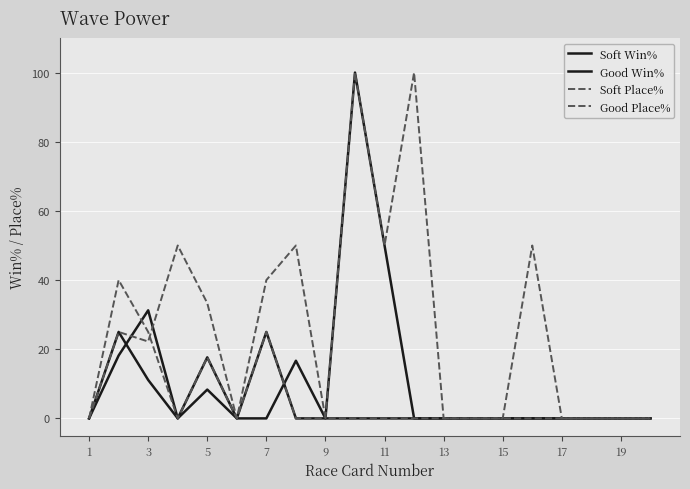

How many lines are shown in the chart?

4